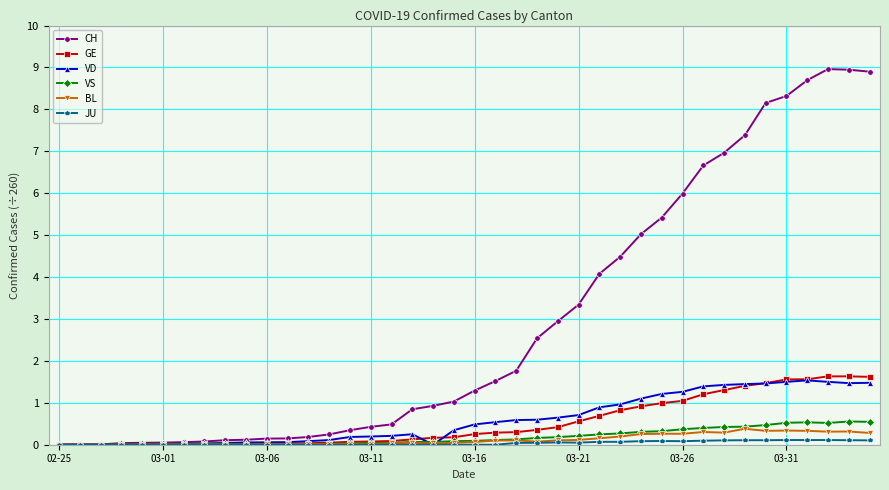

True or false: BL has more than 0 interior local peaks.

True